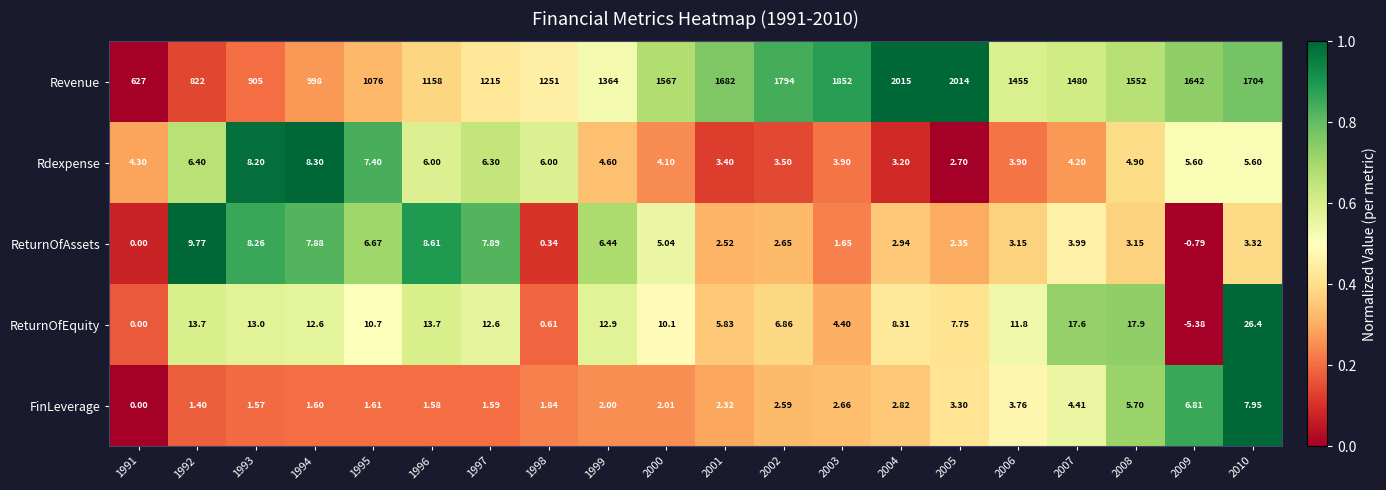

Rank the series by their maximum value, from highest to lowest.

Revenue, ReturnOfEquity, ReturnOfAssets, Rdexpense, FinLeverage